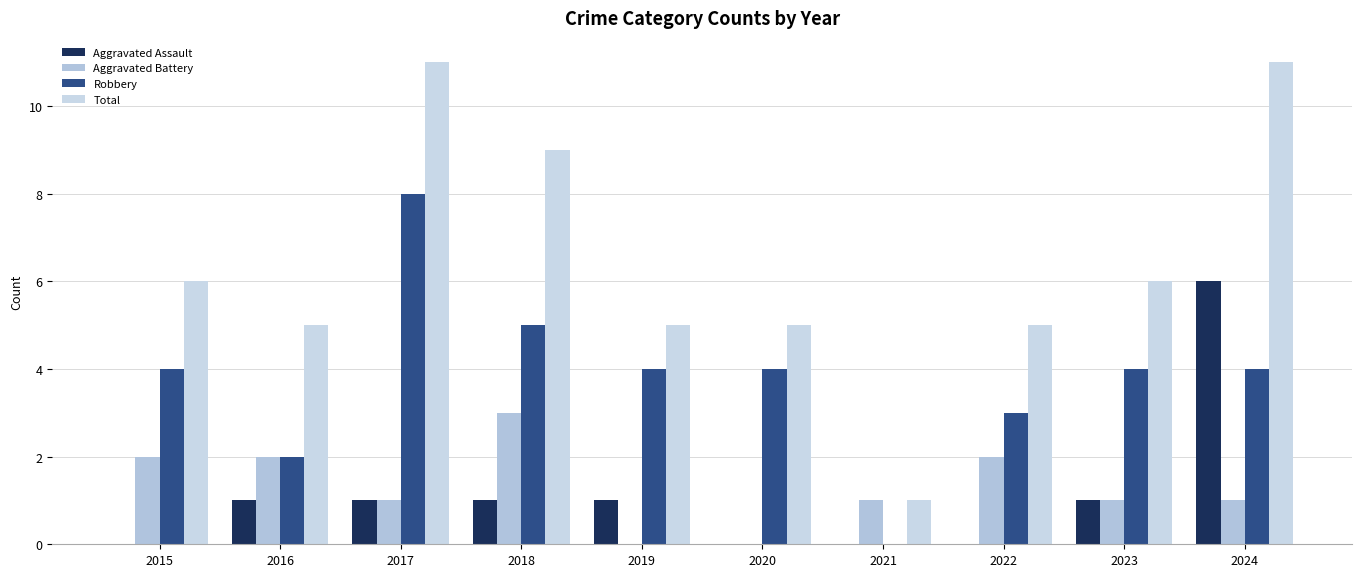

What are all the series names shown in the legend?

Aggravated Assault, Aggravated Battery, Robbery, Total